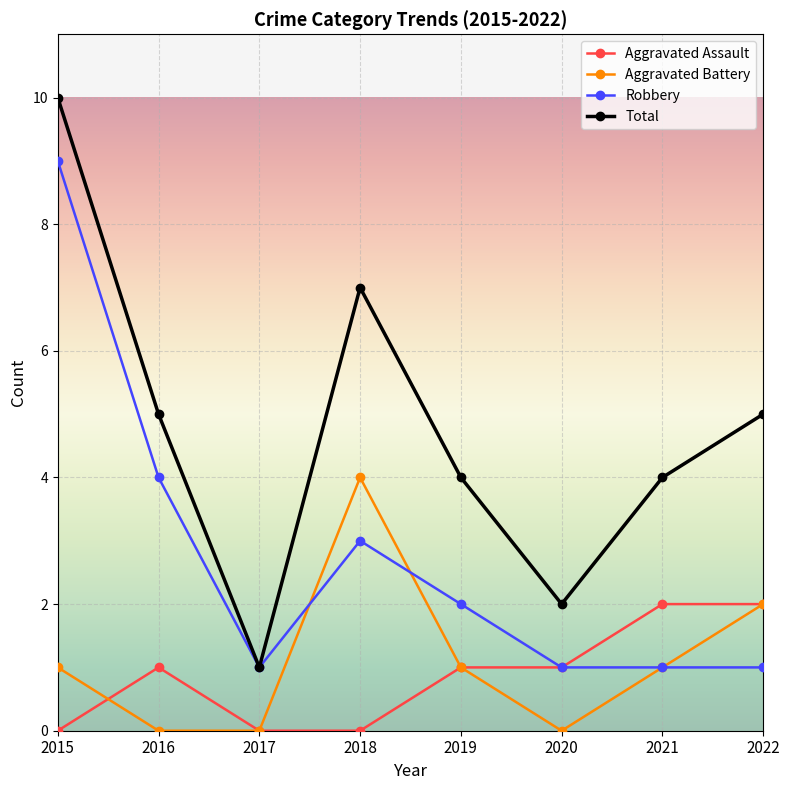

True or false: Total and Aggravated Assault cross at least once.

False